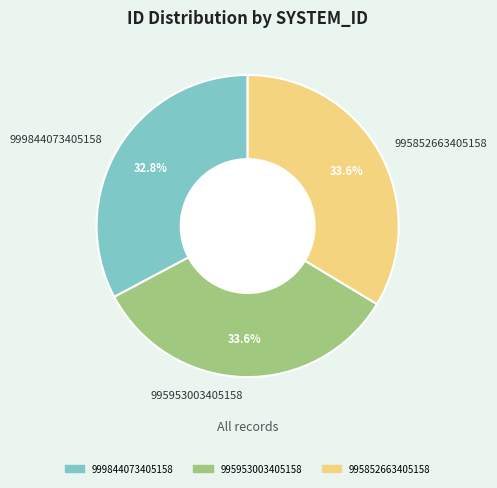

To the nearest percent, what portion does 995953003405158 represent?

34%